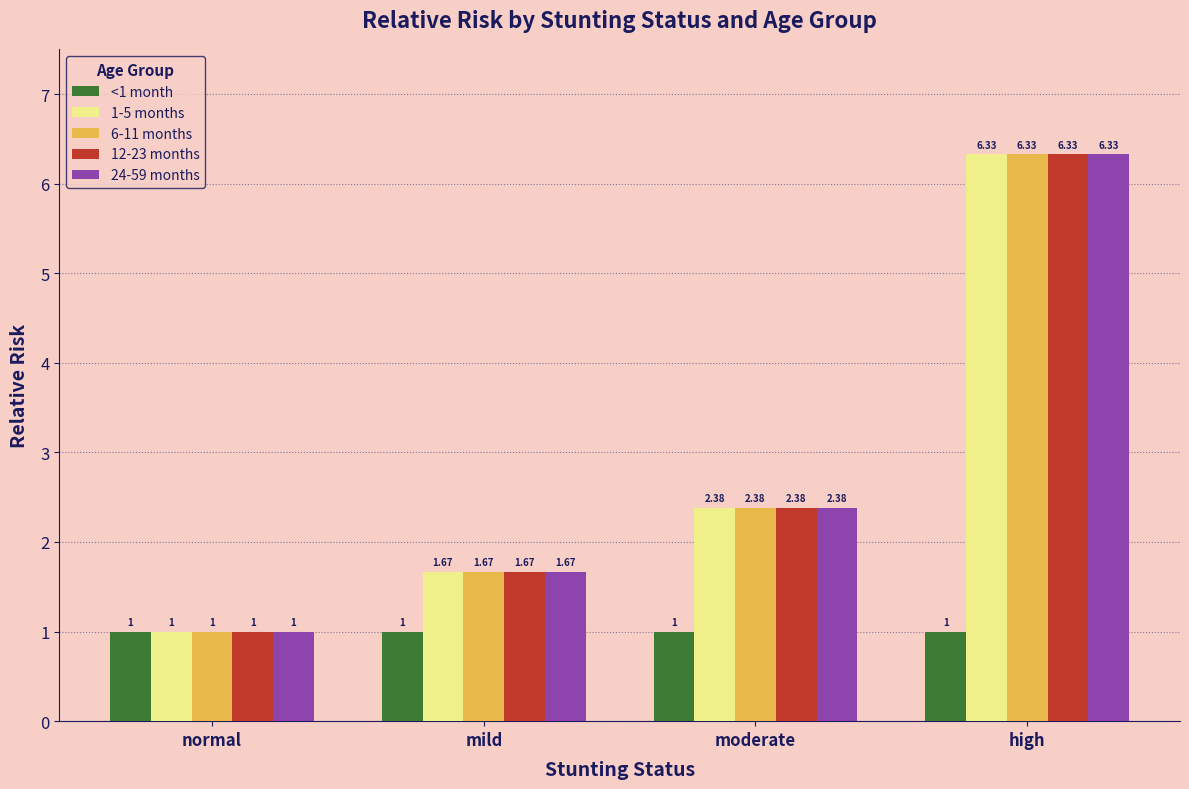

What is the difference between the maximum and minimum values in the 6-11 months series?

5.3